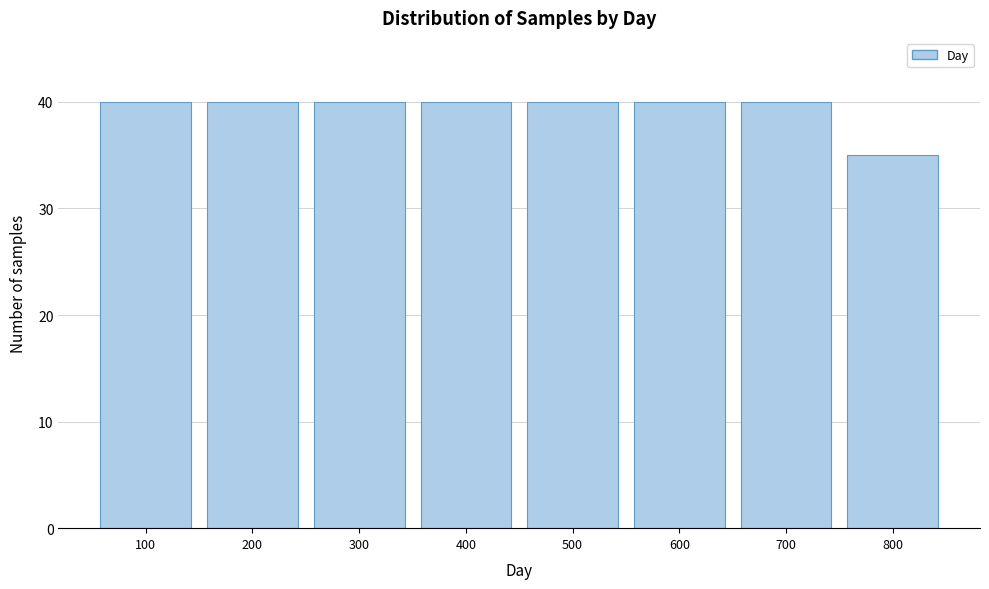

Reading left to right, extract all data points from this chart.

100=40	200=40	300=40	400=40	500=40	600=40	700=40	800=35